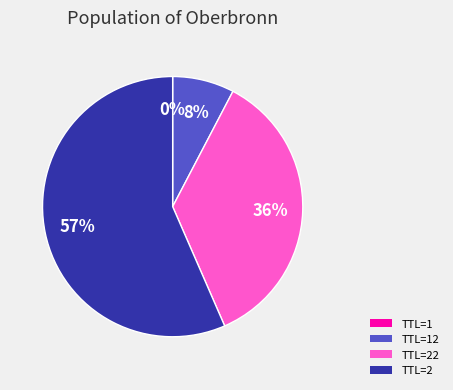

To the nearest percent, what is the difference between the TTL=22 and TTL=2 slice percentages?

21%